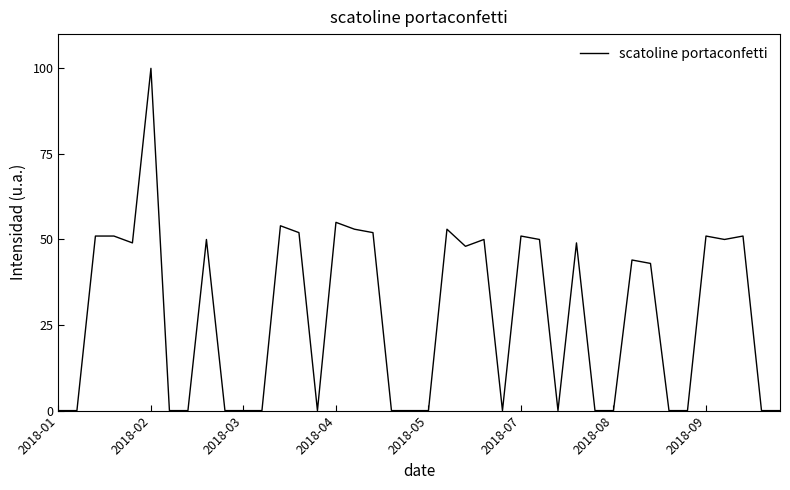

Does the chart have visible grid lines?

No